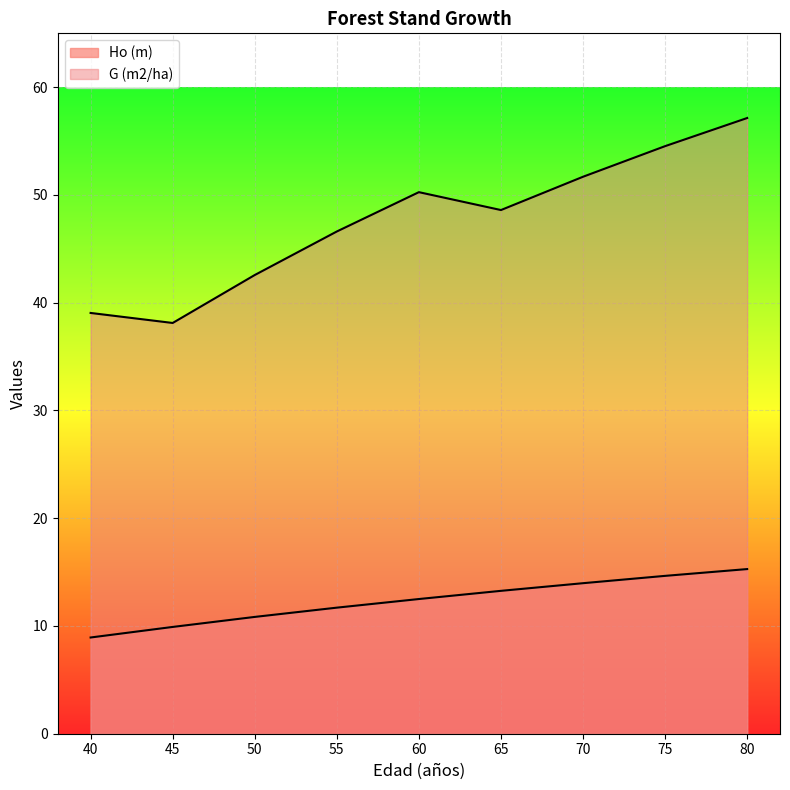

What is the total value across all series at 75?

69.2